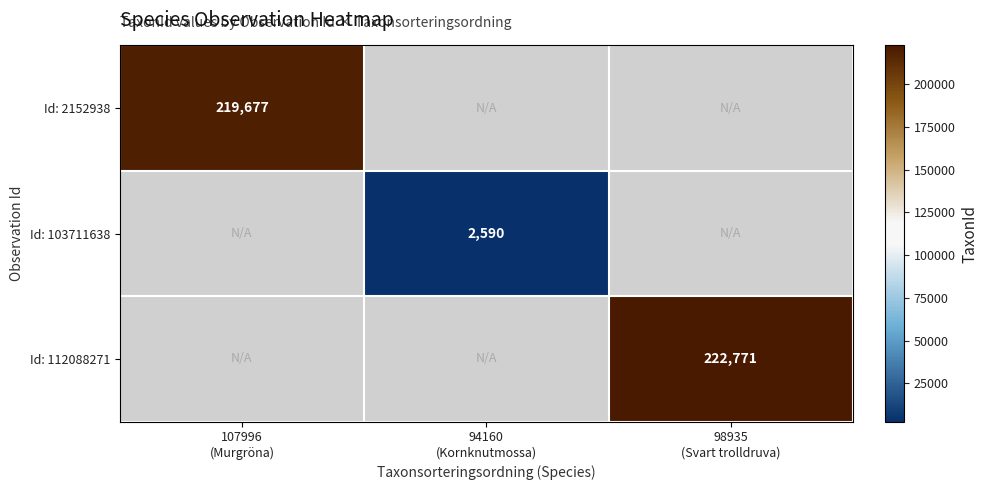

Which label corresponds to the largest value in the chart?

98935
(Svart trolldruva)